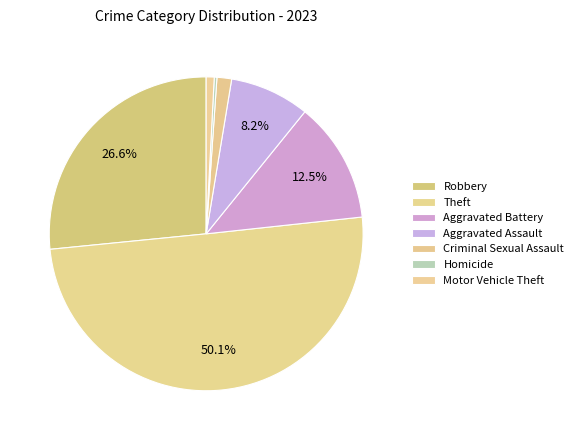

To the nearest percent, what portion does Aggravated Battery represent?

12%